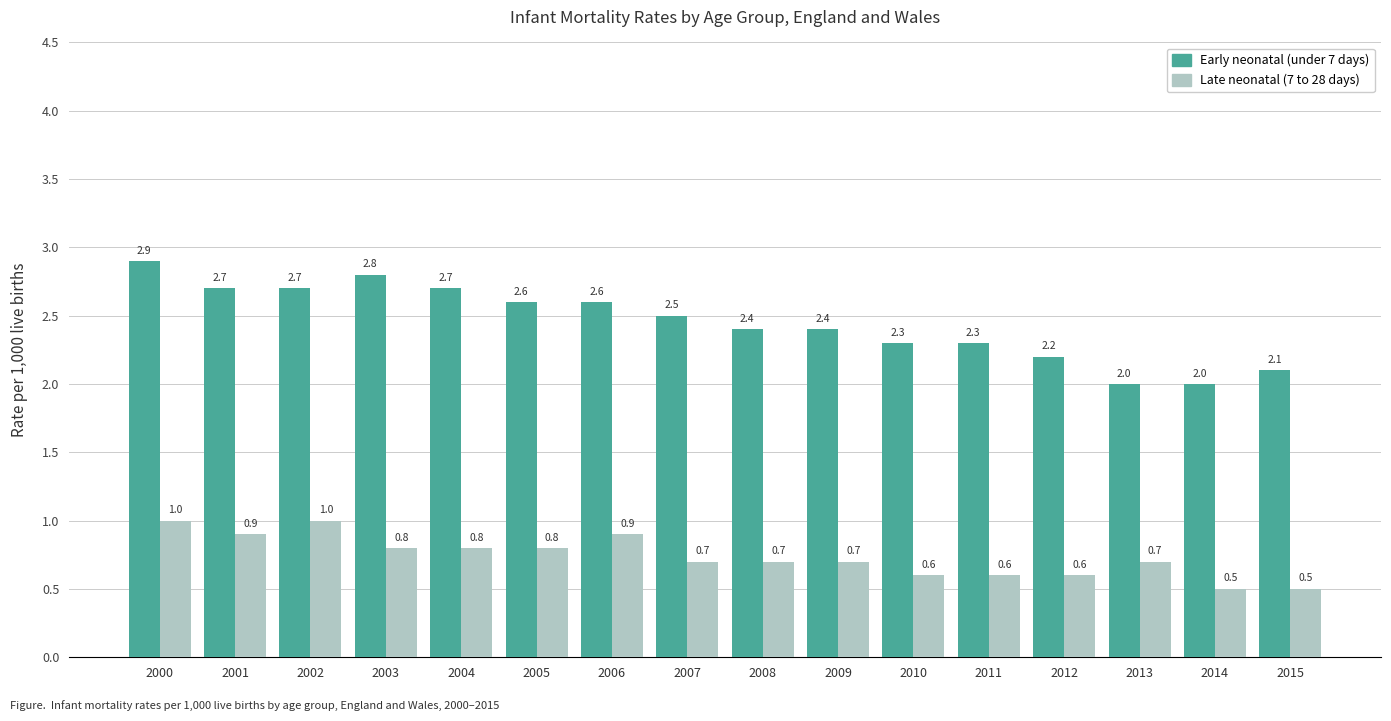

How many Late neonatal (7 to 28 days) values are between 0 and 1?

16